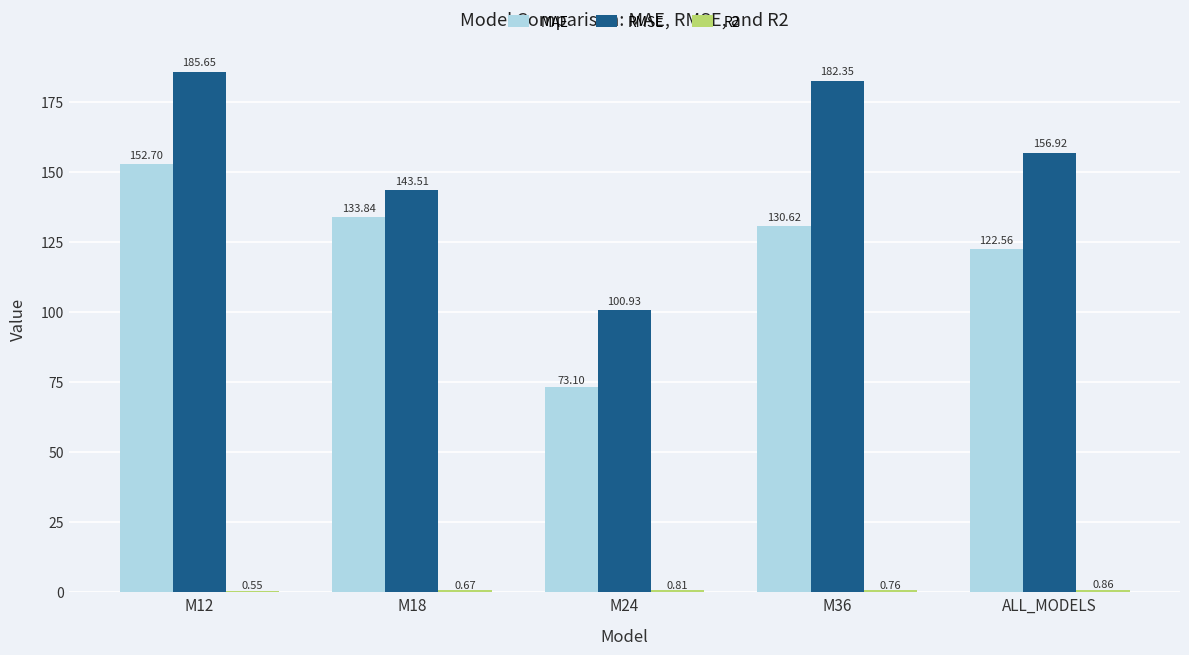

Between M18 and M24, which series saw the biggest shift?

MAE